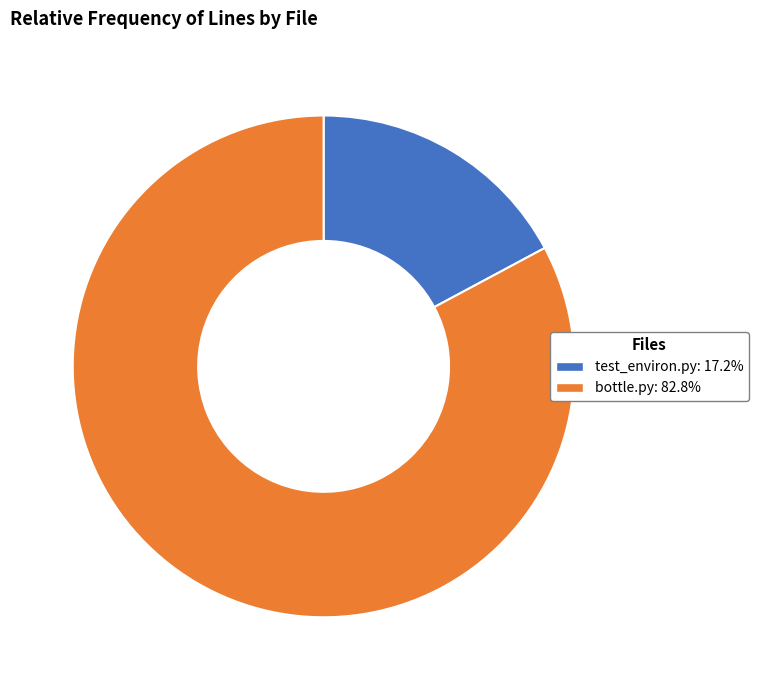

Is it true that bottle.py is 70% of the pie?

False